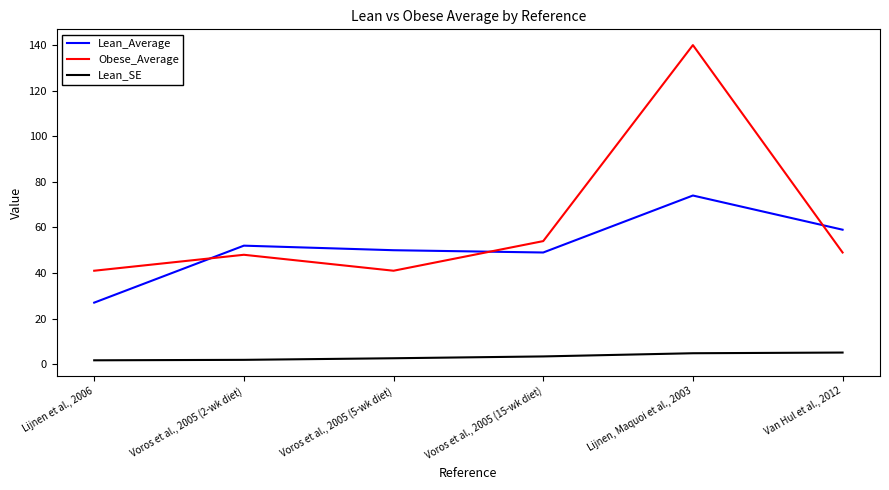

Which label corresponds to the largest value in the chart?

Lijnen, Maquoi et al., 2003